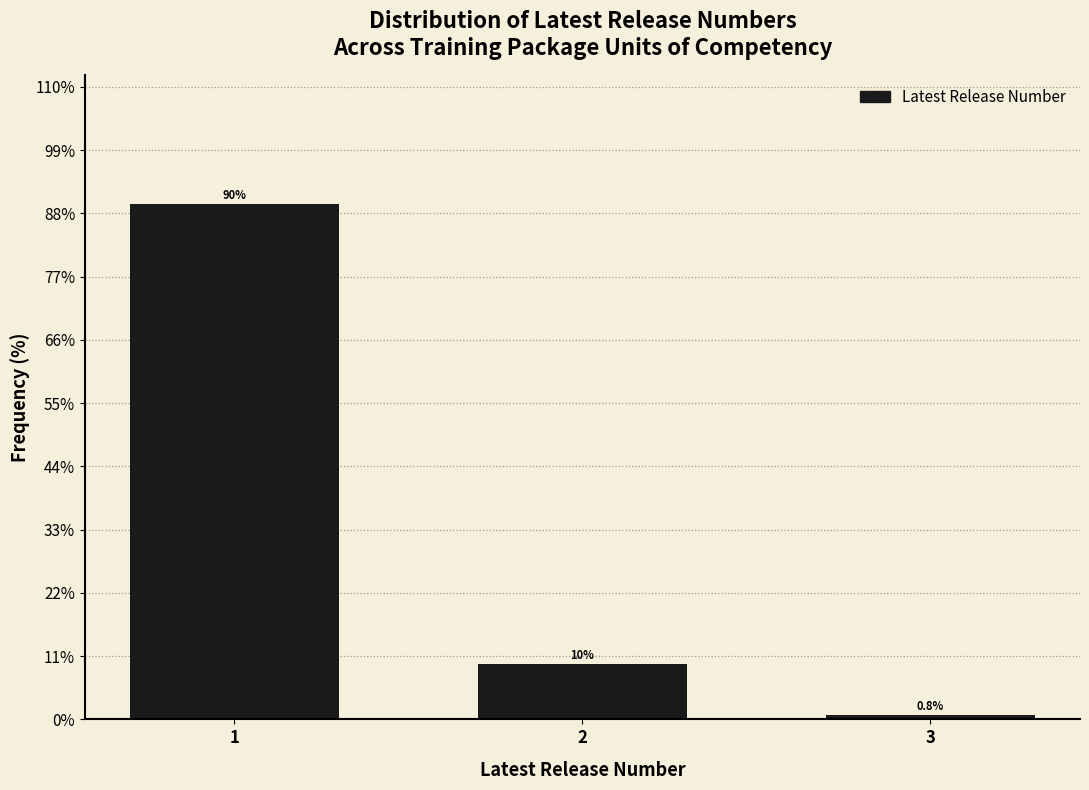

Reading right to left, list all the values displayed in this chart.

3=0.8	2=9.6	1=89.6